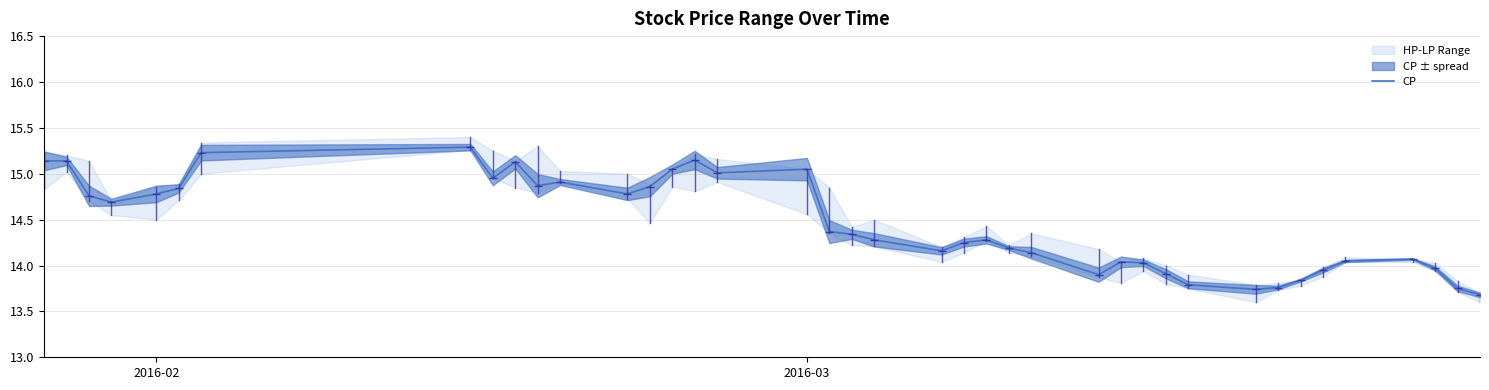

Is this an area chart (filled region under the line)?

No